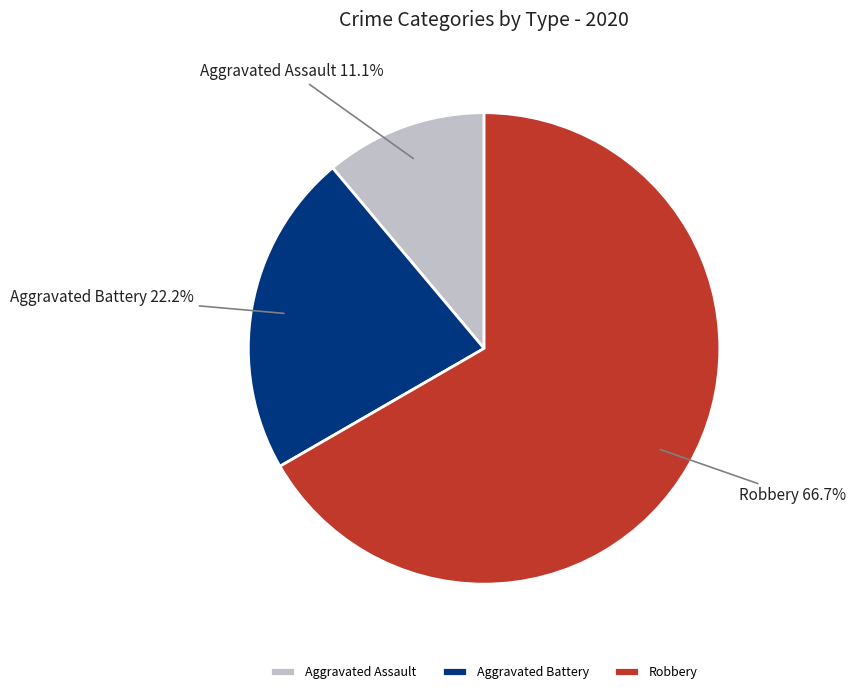

Which has a higher value, Robbery or Aggravated Battery?

Robbery